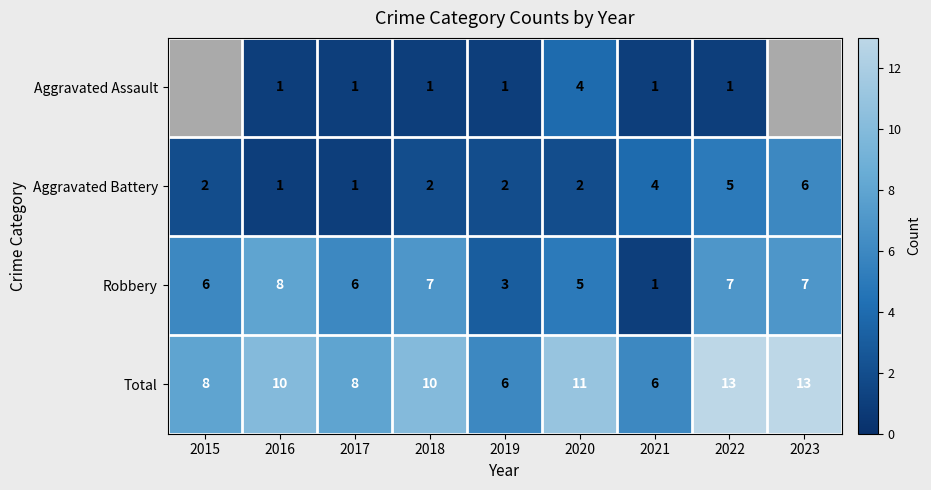

Is it true that Robbery equals 6 at 2015?

True